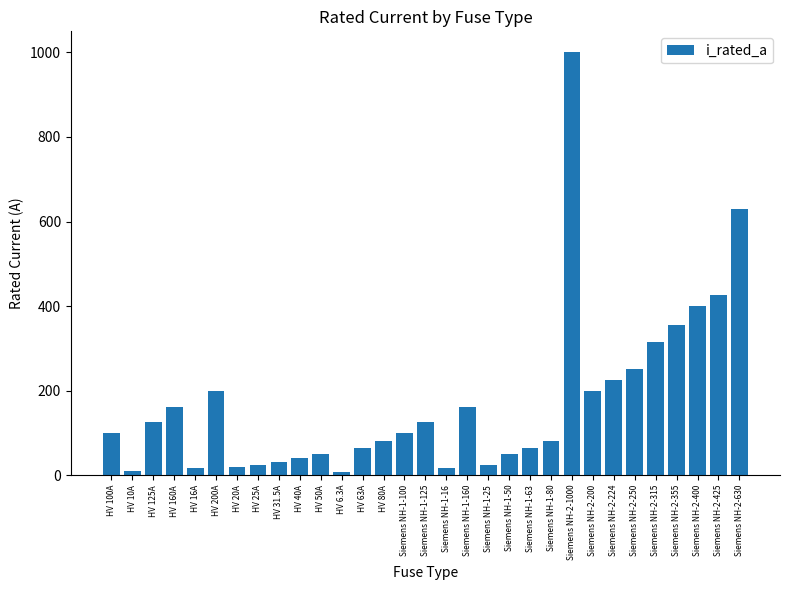

What is the approximate value at Siemens NH-2-630?

630.0